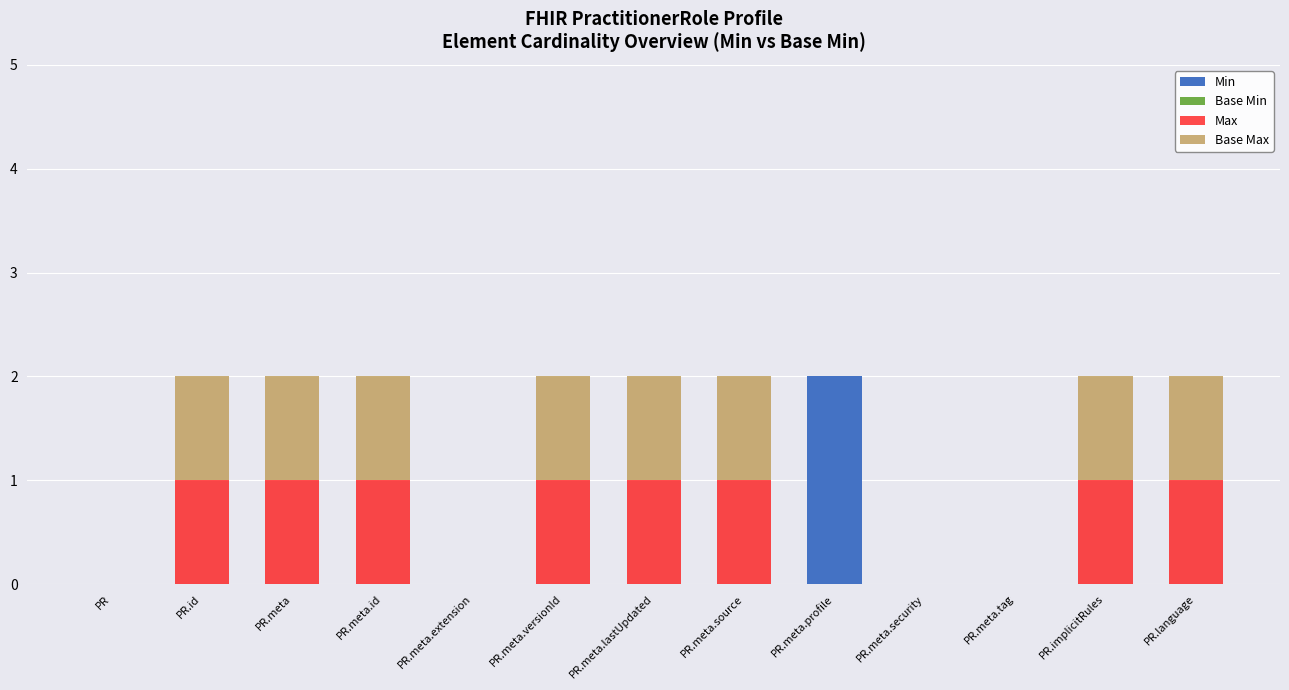

The value of Min at PR.meta.extension is 0. True or false?

True